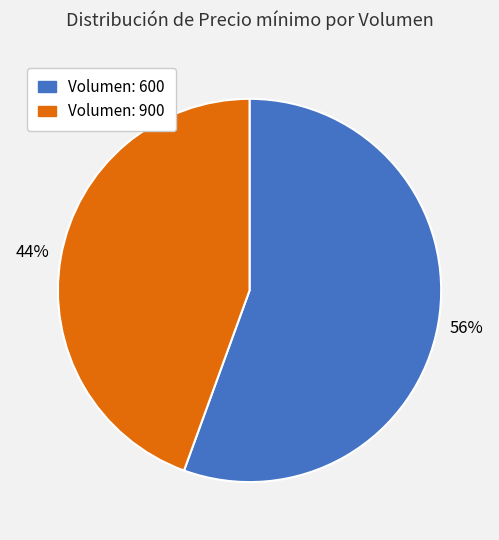

Rank the categories by value from highest to lowest.

Volumen: 600, Volumen: 900